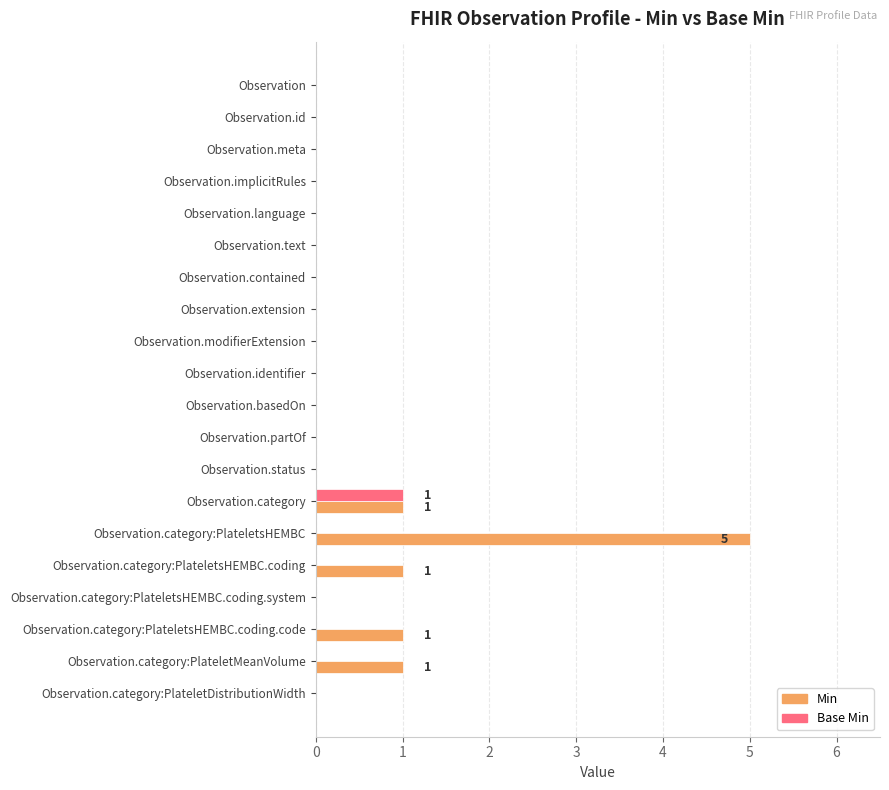

At which category is the sum across all series the highest?

Observation.category:PlateletsHEMBC